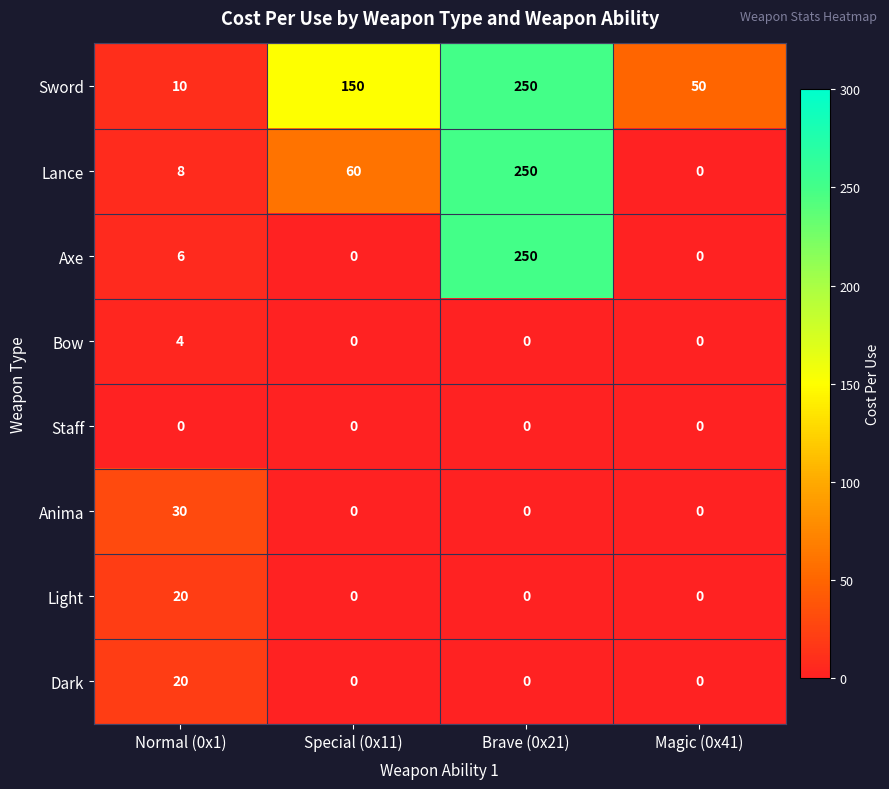

What is the spread (max minus min) of values at Brave (0x21)?

250